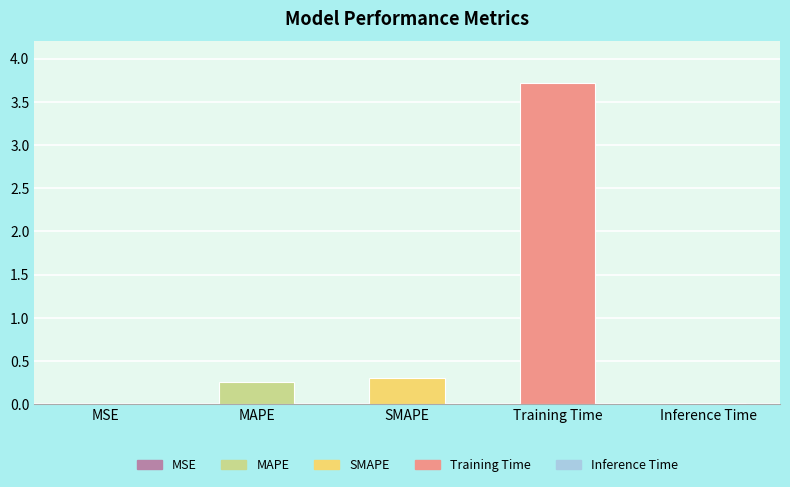

Where is the data nearest to the value 1?

SMAPE